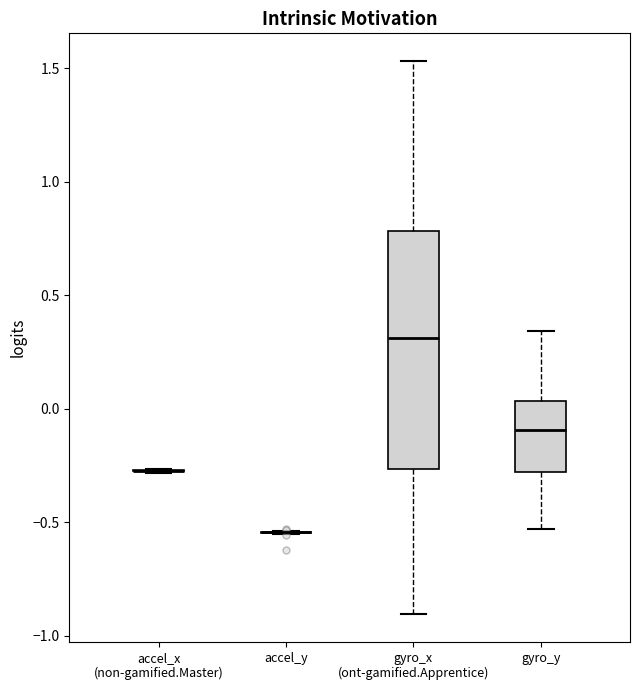

Comparing the boxes themselves (not the whiskers), which one is the tallest?

gyro_x (ont-gamified.Apprentice)